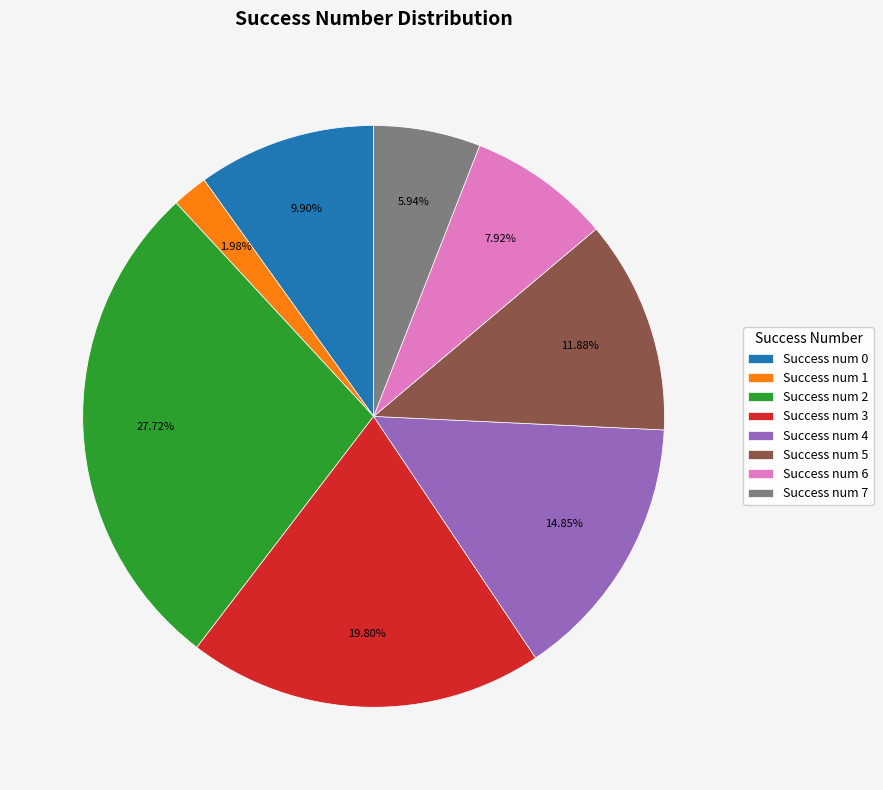

Rank the categories by value from highest to lowest.

Success num 2, Success num 3, Success num 4, Success num 5, Success num 0, Success num 6, Success num 7, Success num 1